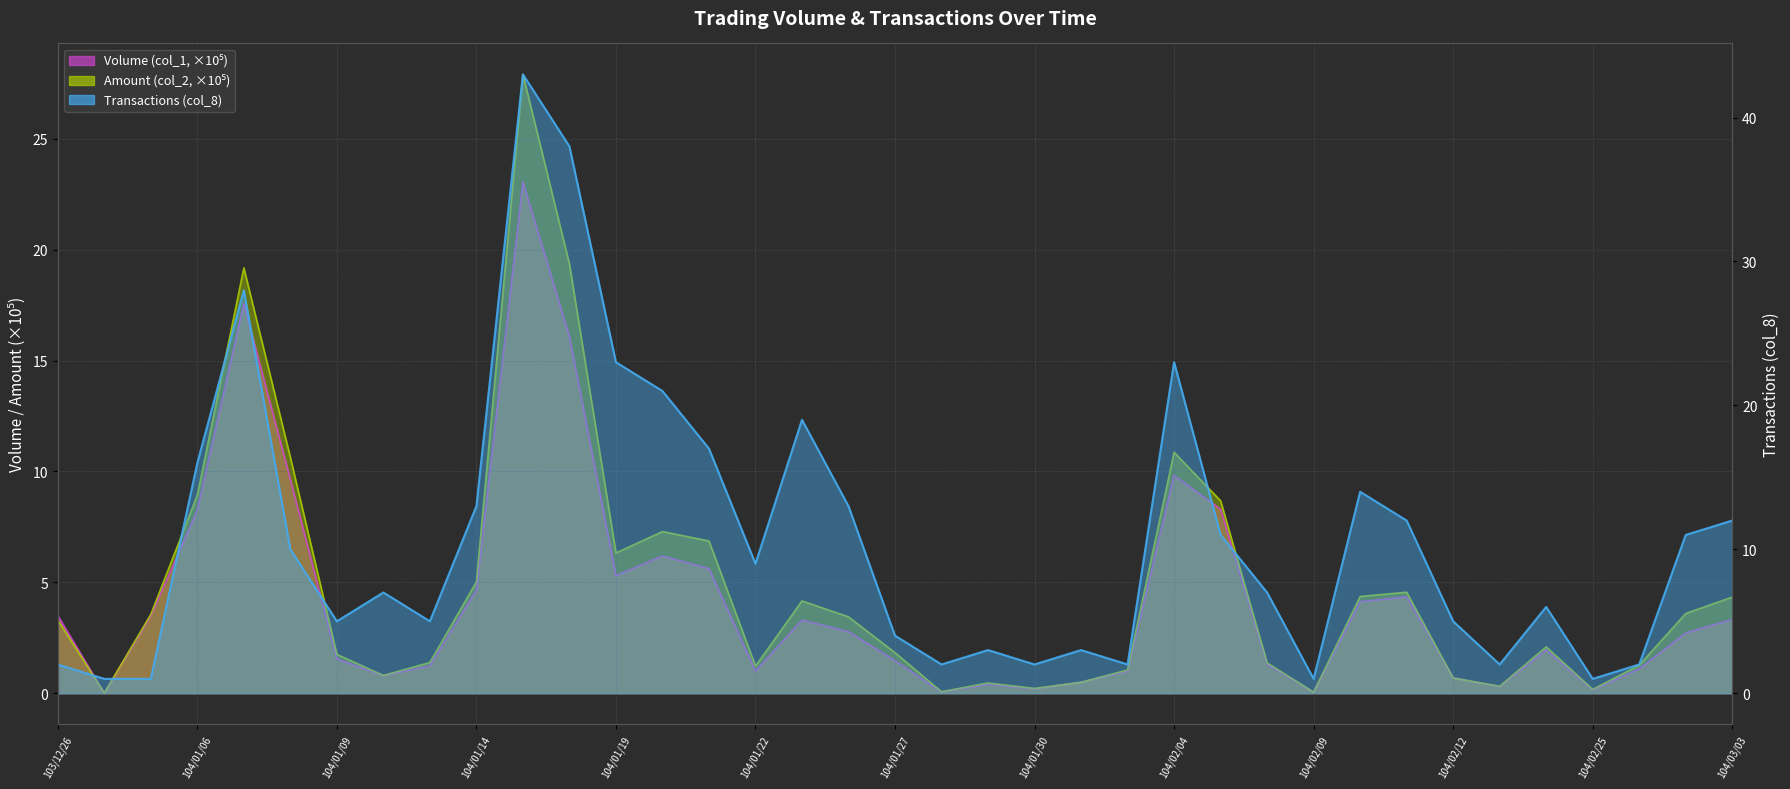

Is it true that Transactions (col_8) equals 1.6 at 104/01/09?

False